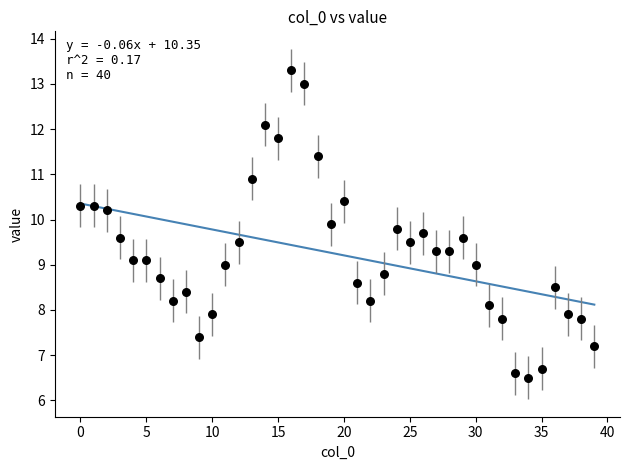

What is the range of Y values (max minus min)?

6.8